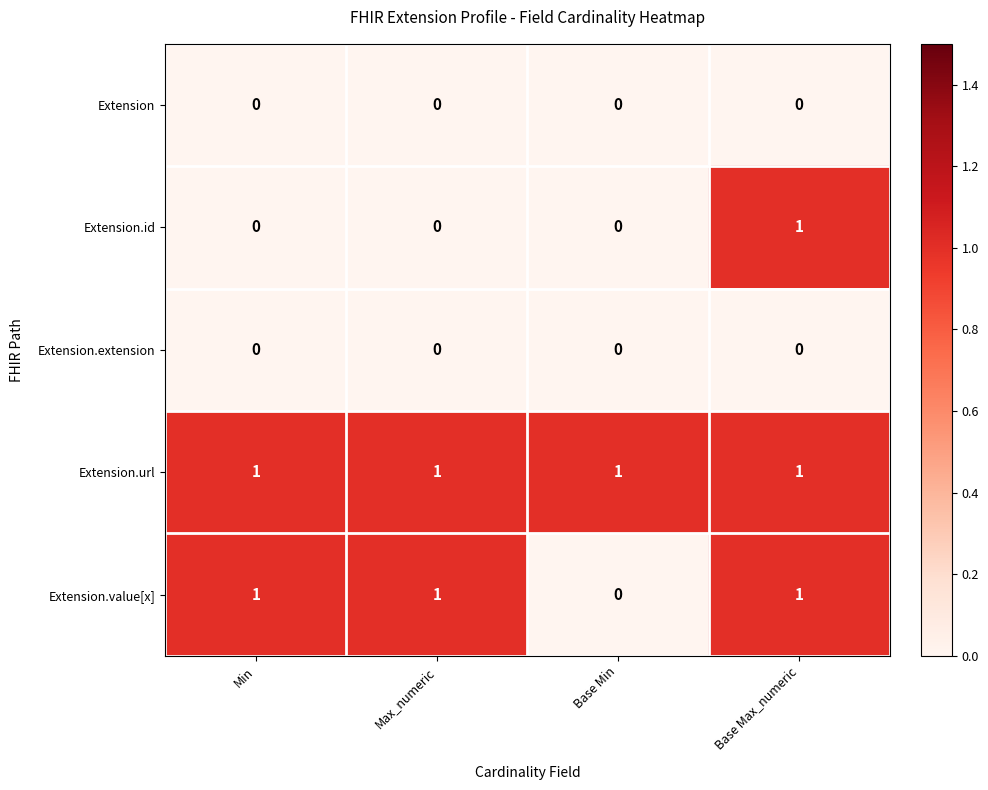

Which series changed the most between Max_numeric and Base Max_numeric?

Extension.id